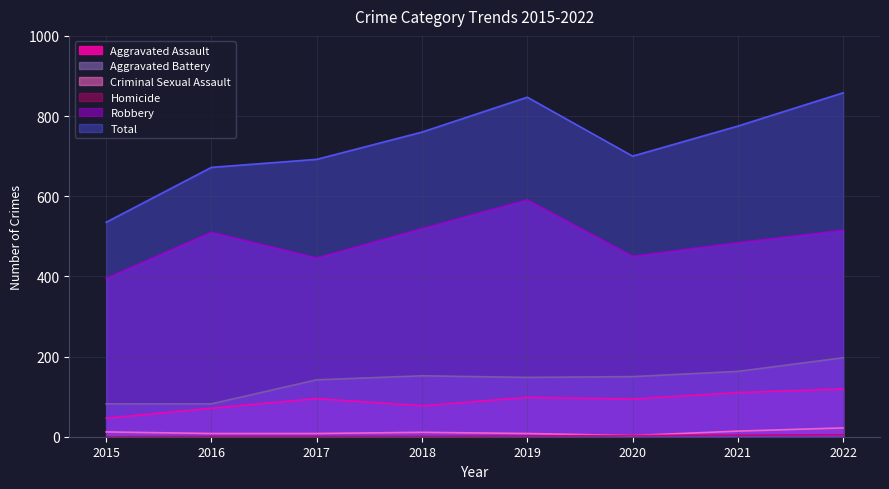

True or false: Aggravated Battery has more than 1 points higher than both neighbors.

False